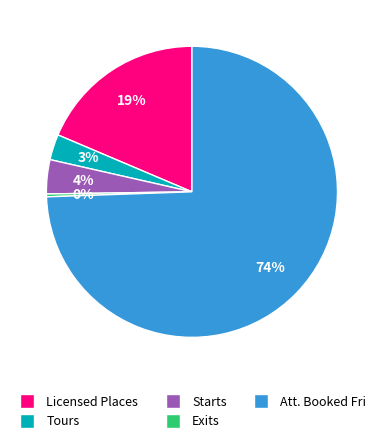

How many segments does this pie chart have?

5